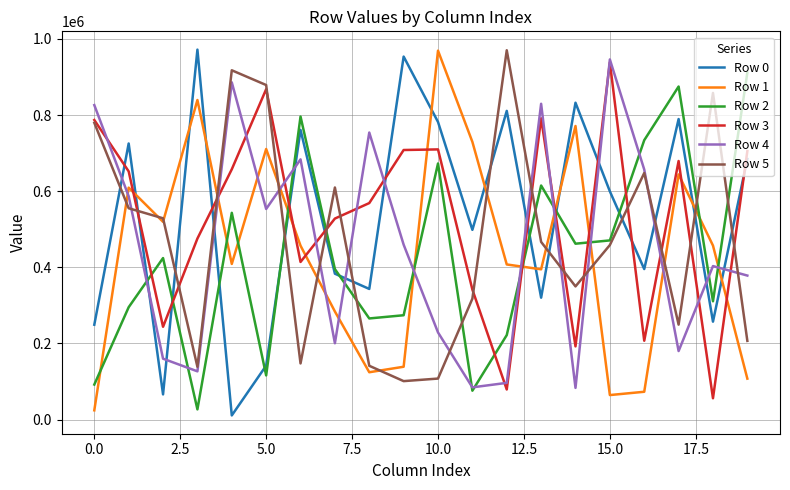

What is the maximum value for Row 3?

938542